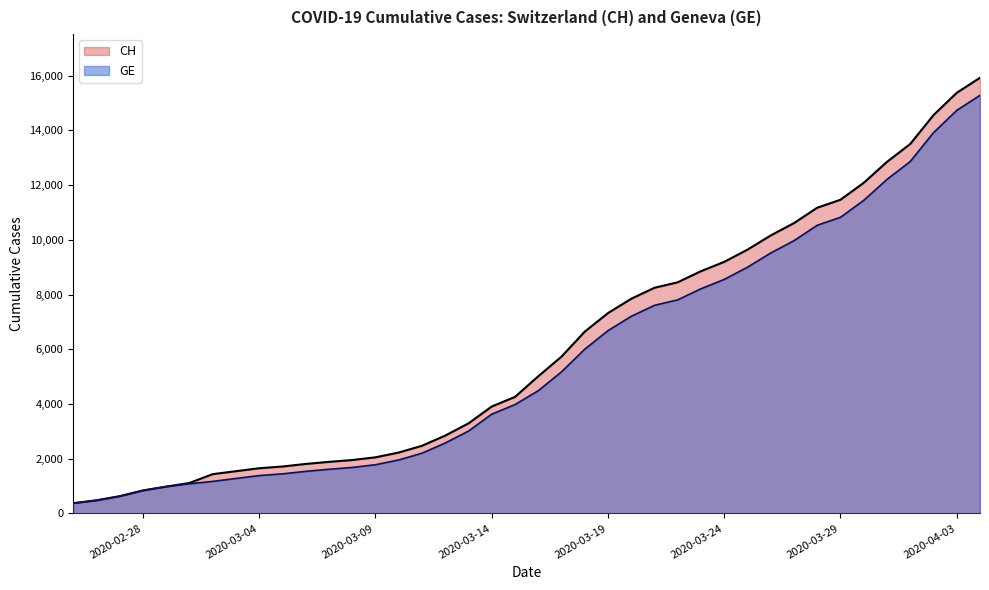

Which series has the largest range (max minus min)?

CH